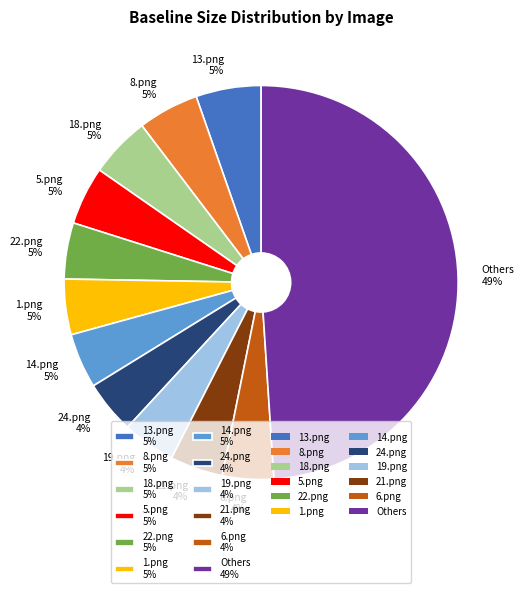

Is it true that 21.png 4% is 11% of the pie?

False